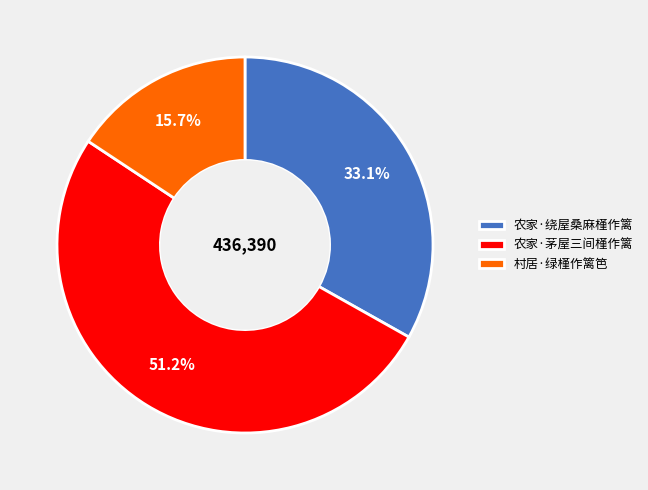

How many segments does this pie chart have?

3